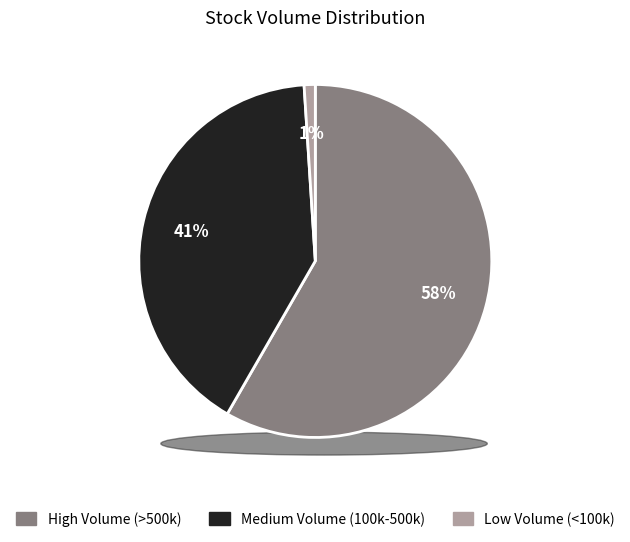

Is there any slice that represents more than half of the pie?

Yes